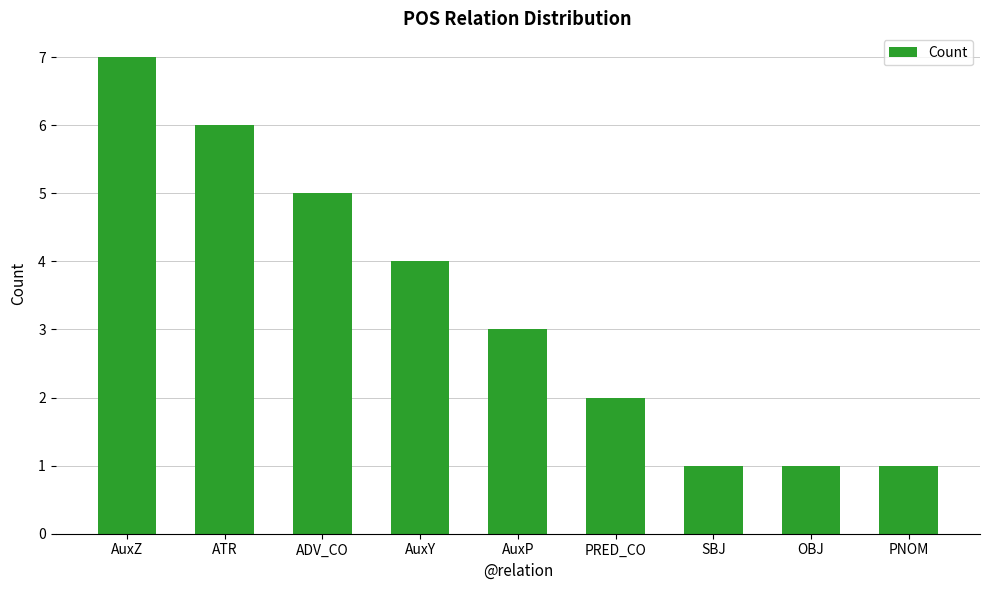

How many values are below 3?

4